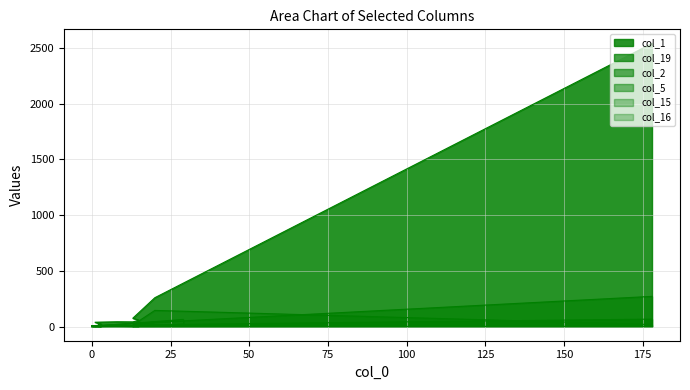

What is the average value of the col_5 series?

10